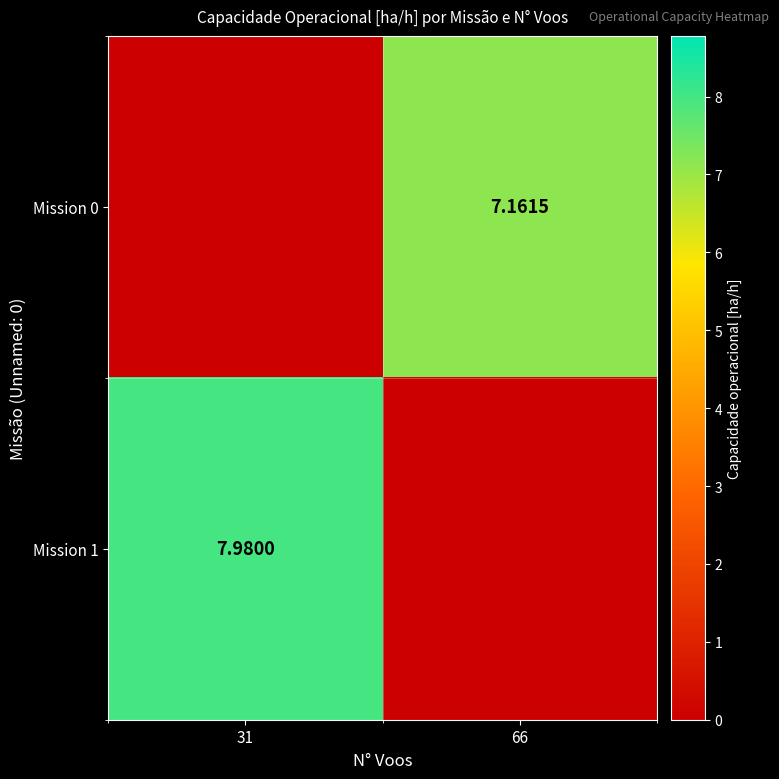

At which category is the sum across all series the highest?

31